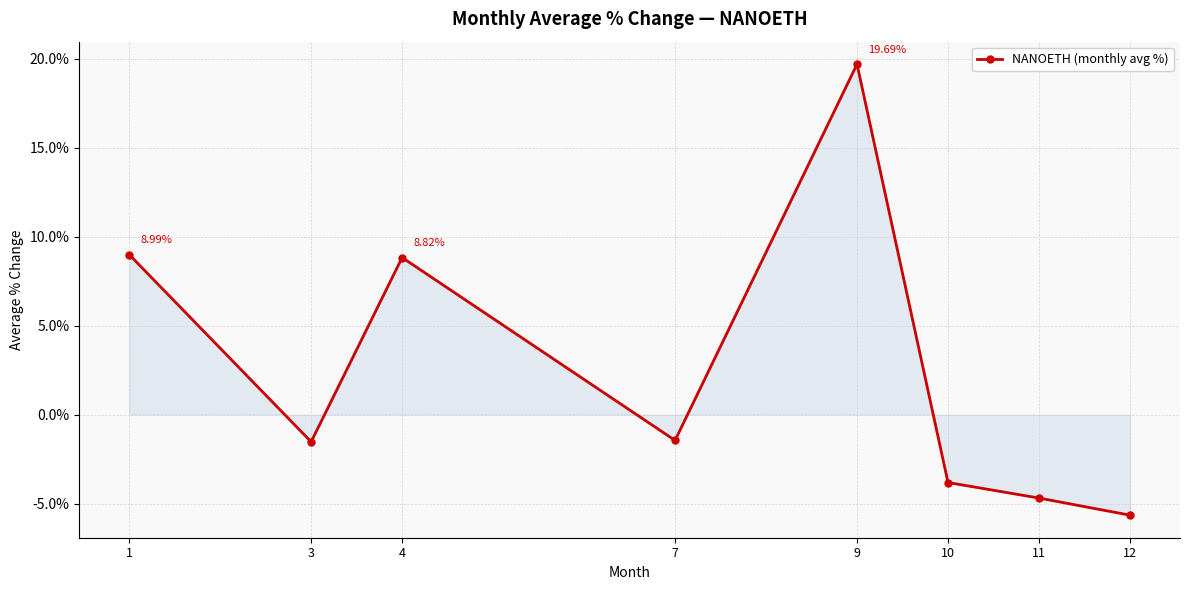

True or false: there are more than 1 points higher than both neighbors.

True